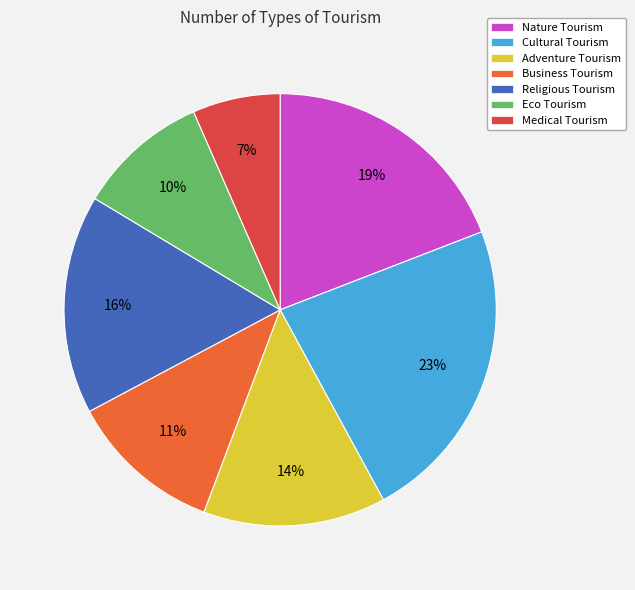

Is it true that Eco Tourism is 10% of the pie?

True